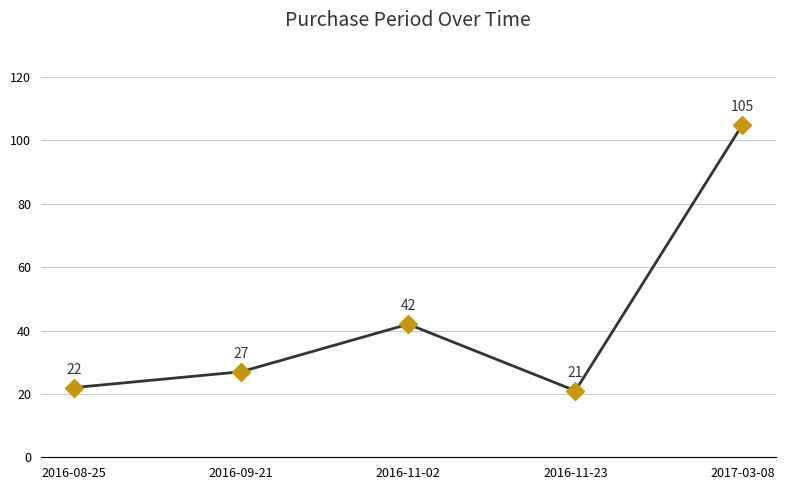

True or false: there are more than 1 points higher than both neighbors.

False